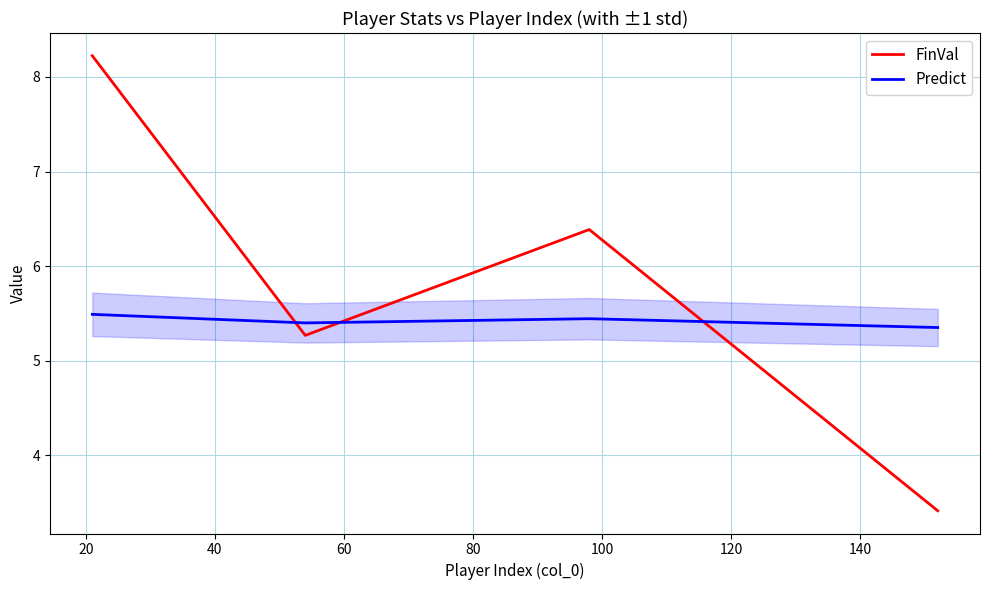

What is the difference between the maximum and minimum values in the FinVal series?

4.8